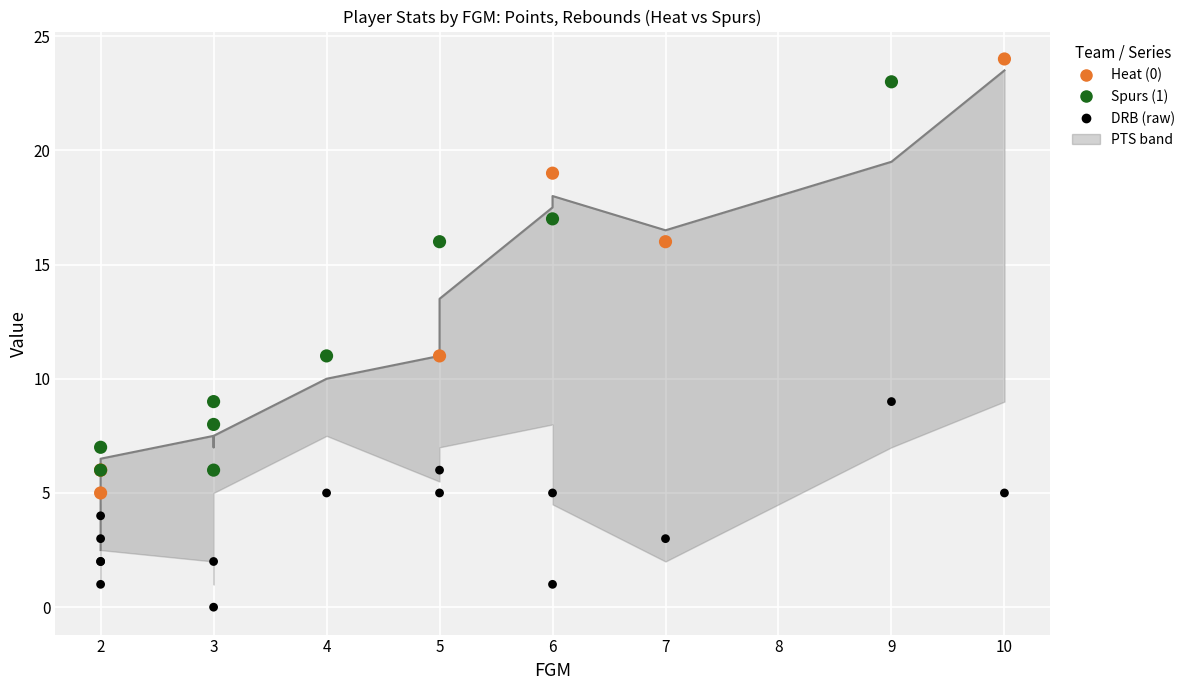

What is the total value across all series at DRB?

11